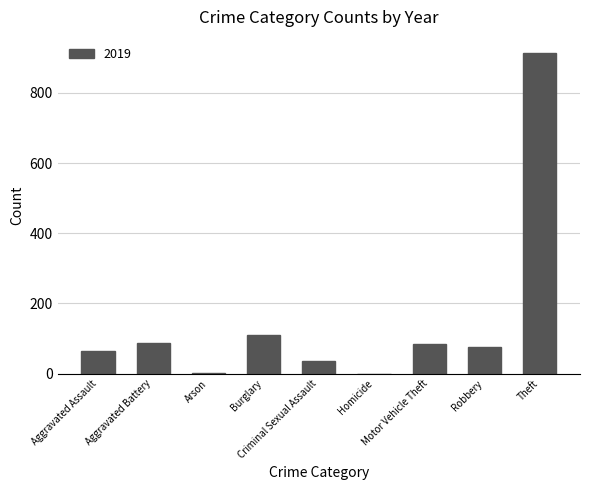

What is the sum of all values?

1374